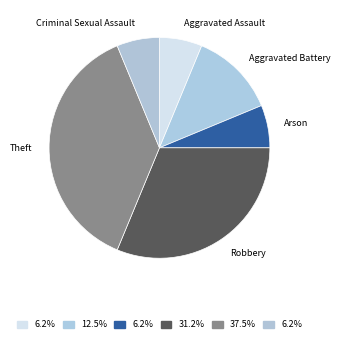

Which has a higher value, Aggravated Assault or Robbery?

Robbery